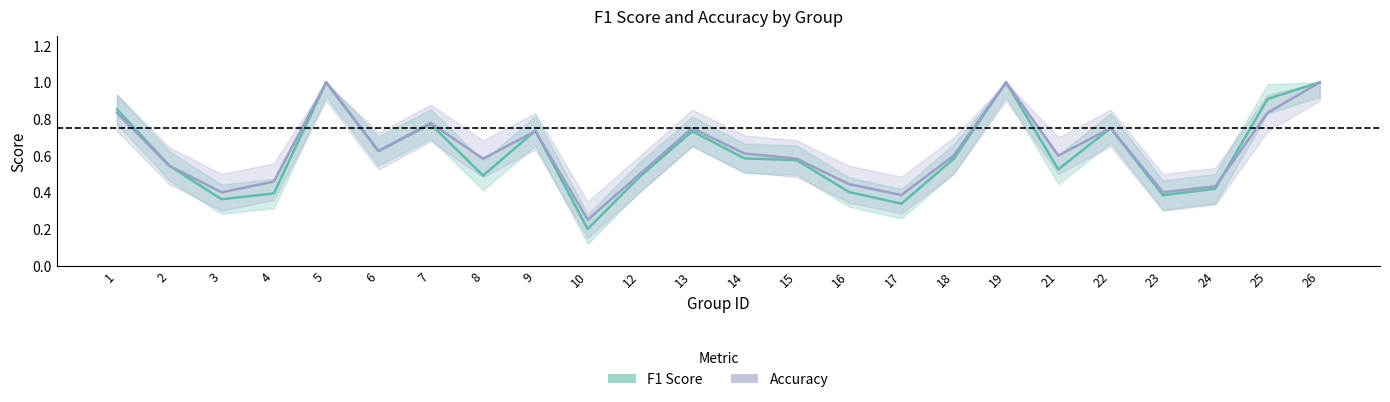

At which label does accuracy reach its minimum?

10